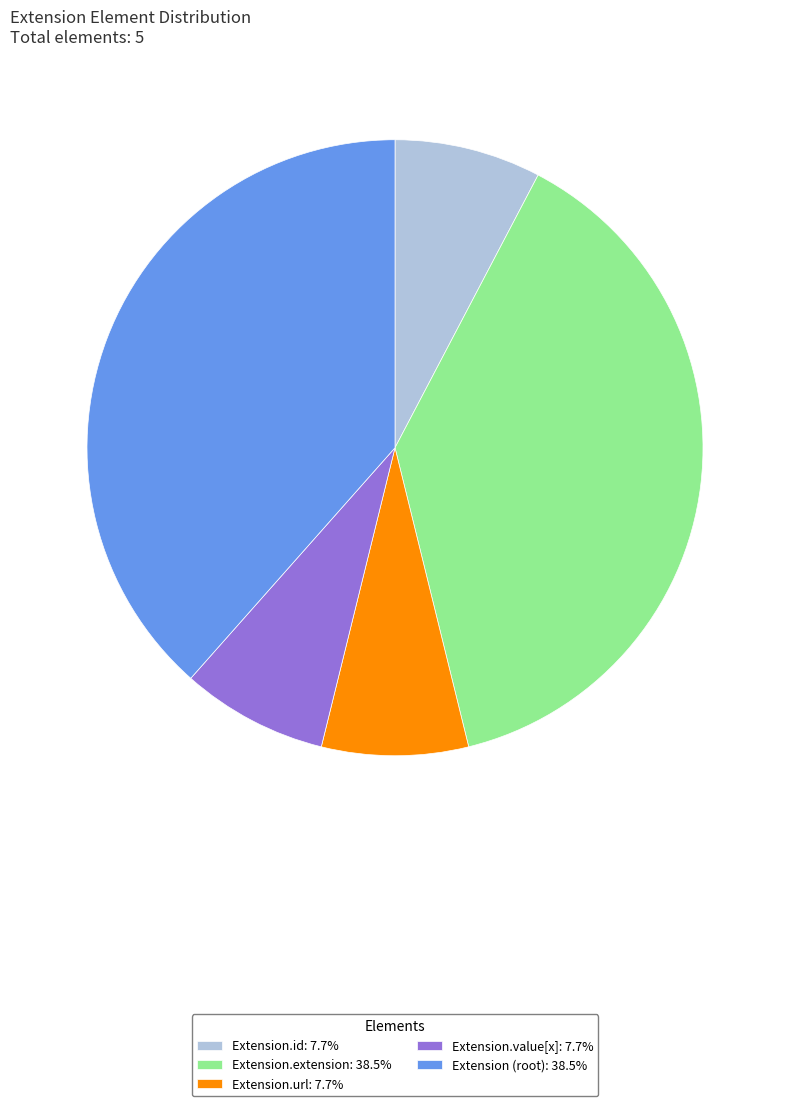

Does any single category account for the majority?

No